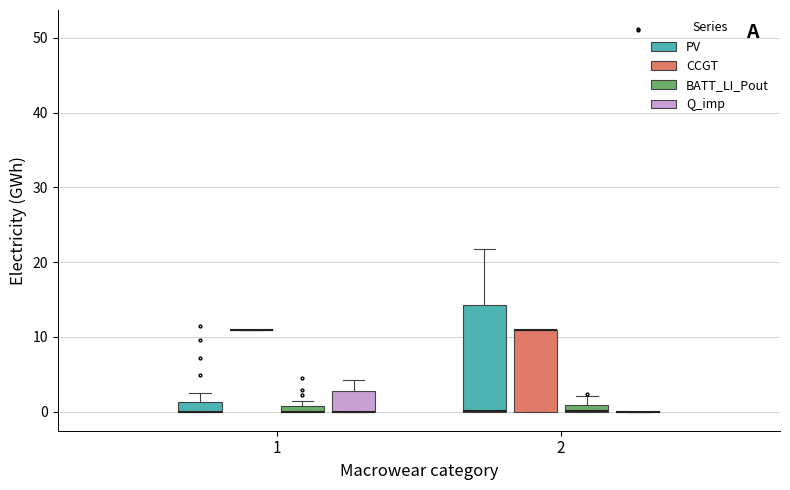

Which box is the tallest, from its lower edge to its upper edge?

2 (PV)